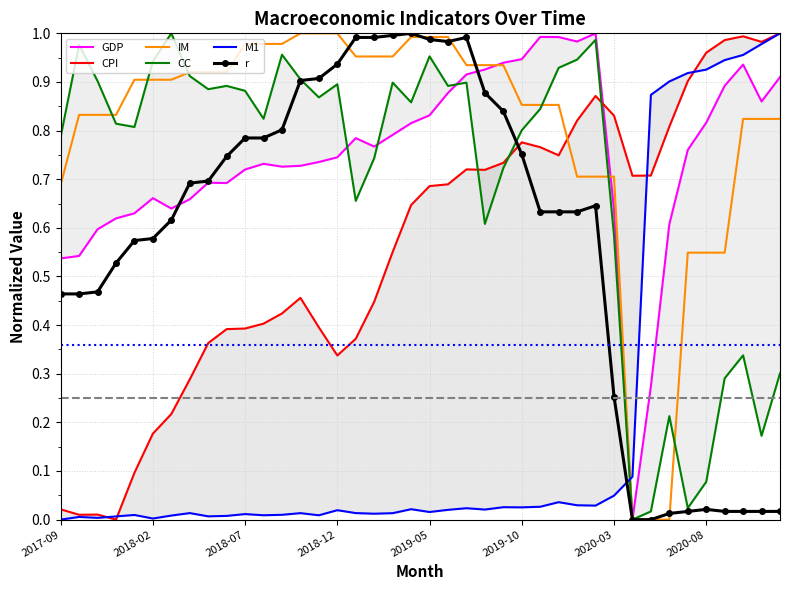

What is the highest value of the GDP series?

1.0